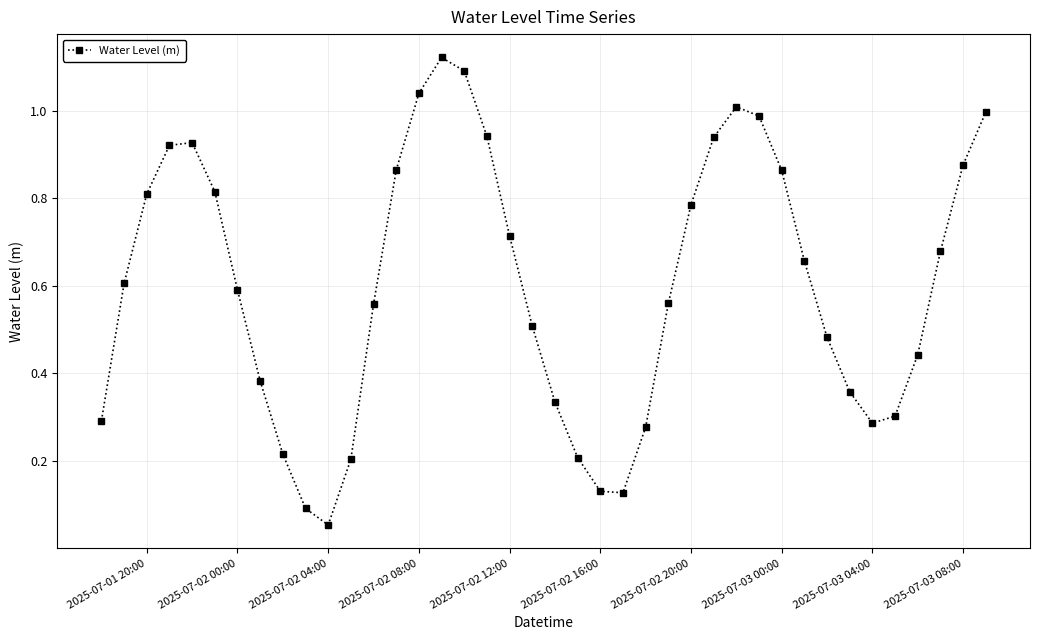

How many interior local valleys (lower than both neighbors) does the data have?

3